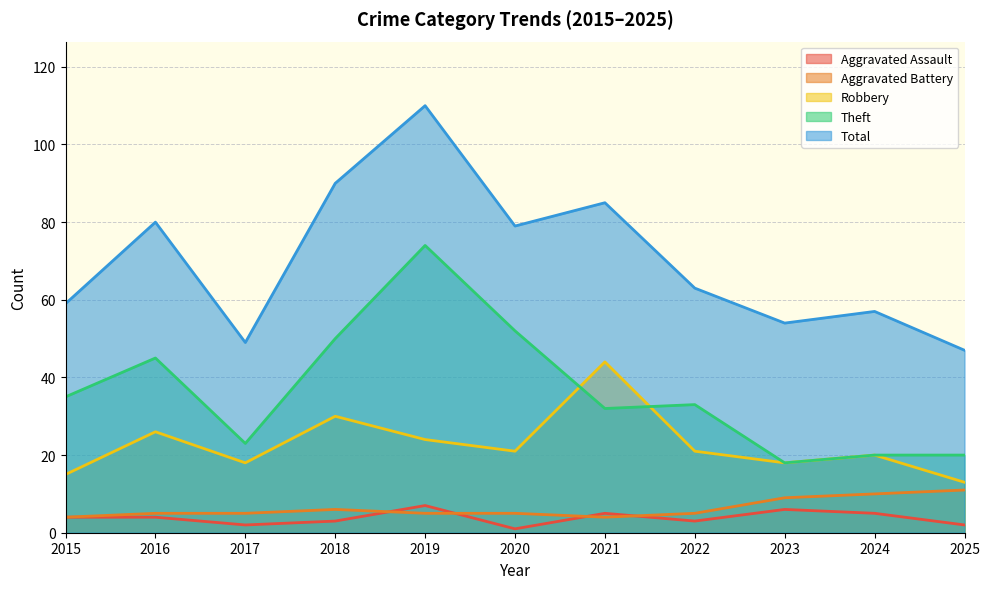

Which series has the largest total across all categories?

Total